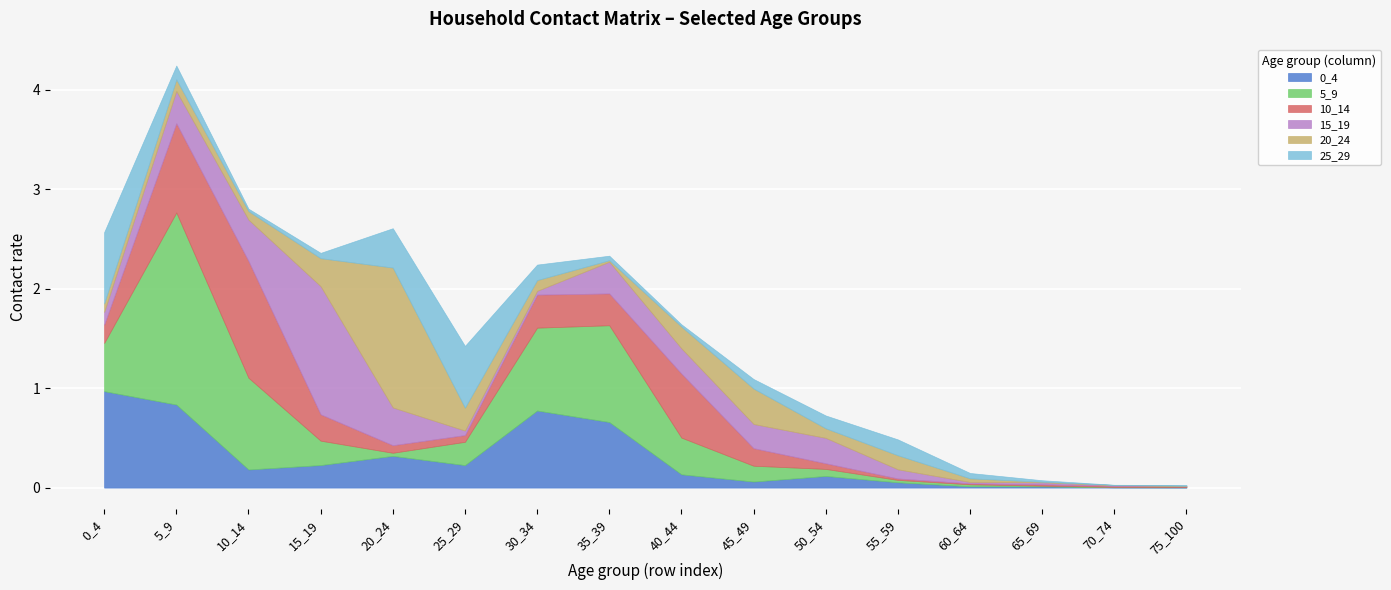

Where is 20_24 nearest to the value 0?

75_100